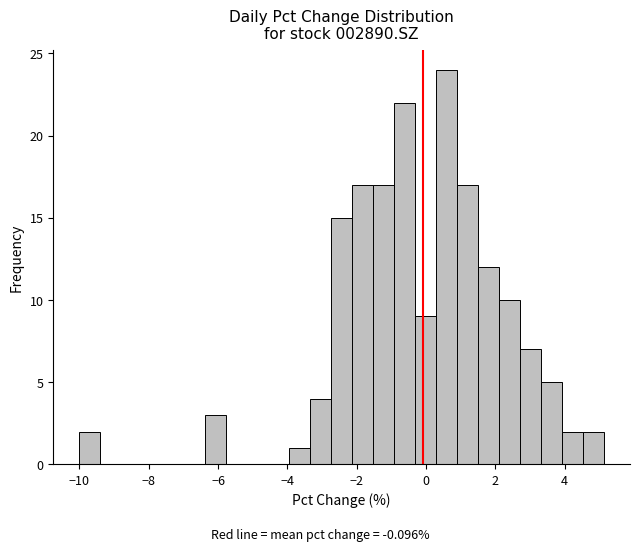

Read against the x-axis, roughly where is the centre of the tallest bar?

0.6